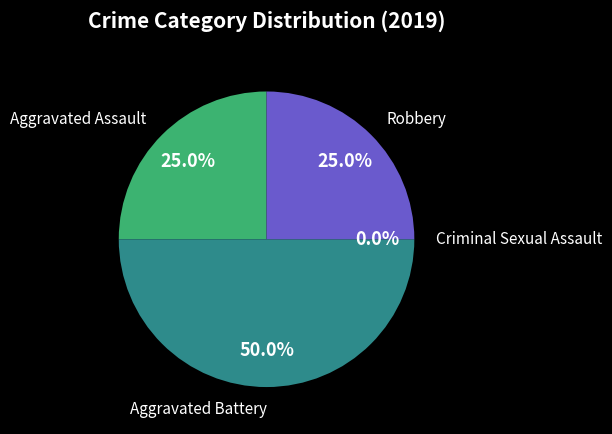

How many slices are in this pie chart?

4